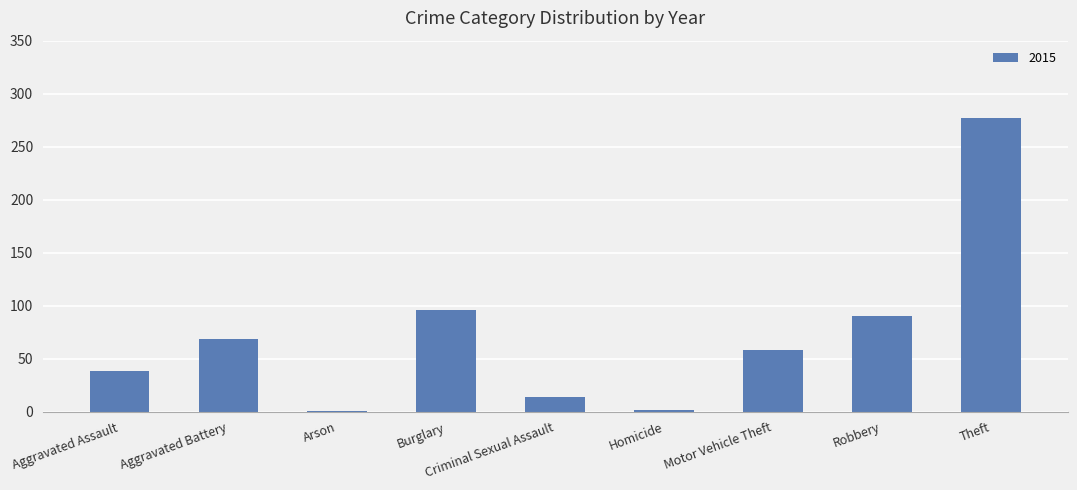

At which label is the value closest to 139?

Burglary